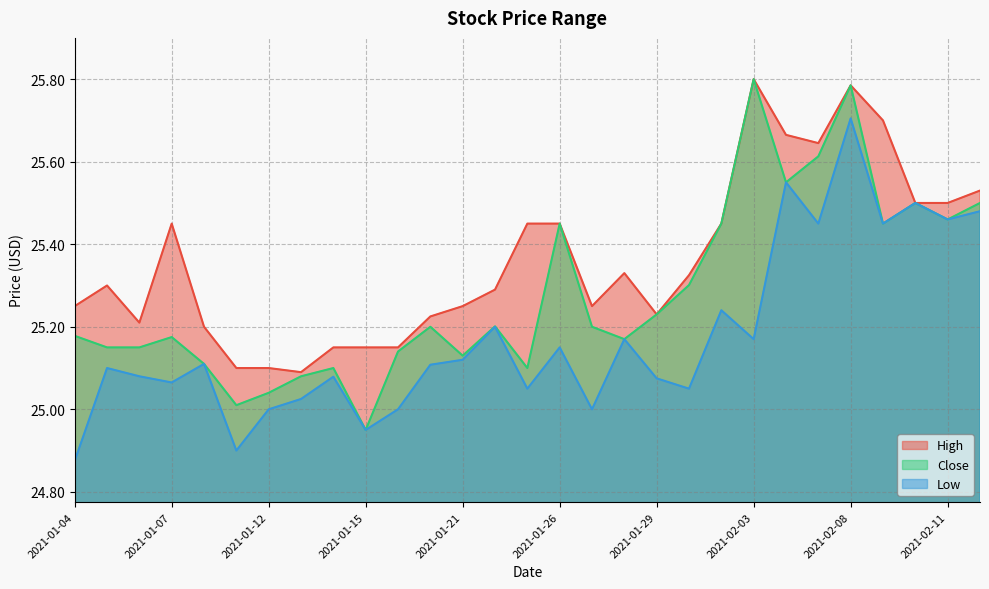

Reading left to right, extract all data points from this chart.

High: 2021-01-04=25.2	2021-01-05=25.3	2021-01-06=25.2	2021-01-07=25.5	2021-01-08=25.2	2021-01-11=25.1	2021-01-12=25.1	2021-01-13=25.1	2021-01-14=25.1	2021-01-15=25.1	2021-01-19=25.1	2021-01-20=25.2	2021-01-21=25.2	2021-01-22=25.3	2021-01-25=25.5	2021-01-26=25.5	2021-01-27=25.2	2021-01-28=25.3	2021-01-29=25.2	2021-02-01=25.3	2021-02-02=25.5	2021-02-03=25.8	2021-02-04=25.7	2021-02-05=25.6	2021-02-08=25.8	2021-02-09=25.7	2021-02-10=25.5	2021-02-11=25.5	2021-02-12=25.5
Close: 2021-01-04=25.2	2021-01-05=25.1	2021-01-06=25.1	2021-01-07=25.2	2021-01-08=25.1	2021-01-11=25.0	2021-01-12=25.0	2021-01-13=25.1	2021-01-14=25.1	2021-01-15=25.0	2021-01-19=25.1	2021-01-20=25.2	2021-01-21=25.1	2021-01-22=25.2	2021-01-25=25.1	2021-01-26=25.5	2021-01-27=25.2	2021-01-28=25.2	2021-01-29=25.2	2021-02-01=25.3	2021-02-02=25.5	2021-02-03=25.8	2021-02-04=25.5	2021-02-05=25.6	2021-02-08=25.8	2021-02-09=25.5	2021-02-10=25.5	2021-02-11=25.5	2021-02-12=25.5
Low: 2021-01-04=24.9	2021-01-05=25.1	2021-01-06=25.1	2021-01-07=25.1	2021-01-08=25.1	2021-01-11=24.9	2021-01-12=25.0	2021-01-13=25.0	2021-01-14=25.1	2021-01-15=25.0	2021-01-19=25.0	2021-01-20=25.1	2021-01-21=25.1	2021-01-22=25.2	2021-01-25=25.0	2021-01-26=25.1	2021-01-27=25.0	2021-01-28=25.2	2021-01-29=25.1	2021-02-01=25.0	2021-02-02=25.2	2021-02-03=25.2	2021-02-04=25.5	2021-02-05=25.5	2021-02-08=25.7	2021-02-09=25.5	2021-02-10=25.5	2021-02-11=25.5	2021-02-12=25.5